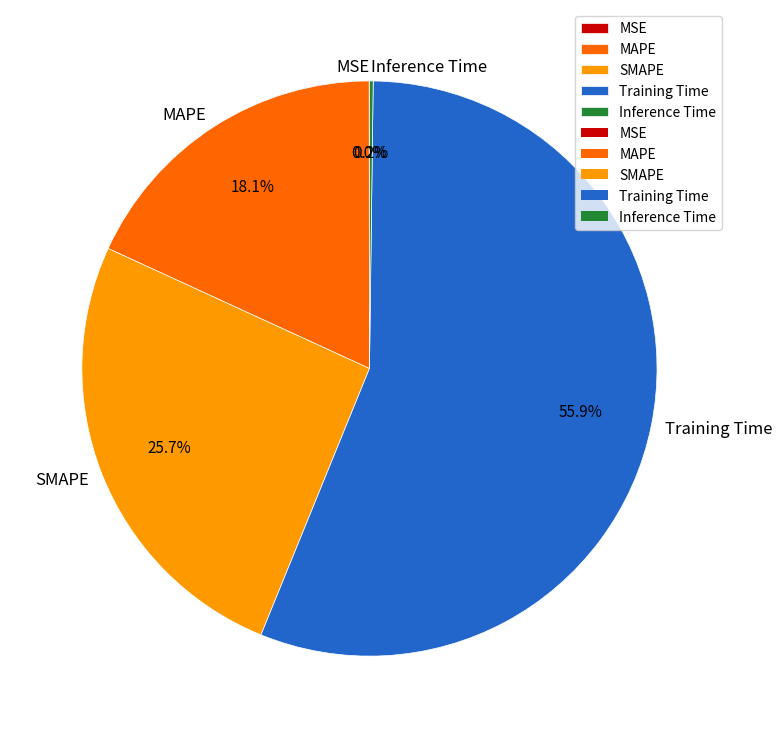

Is it true that Training Time is 56% of the pie?

True